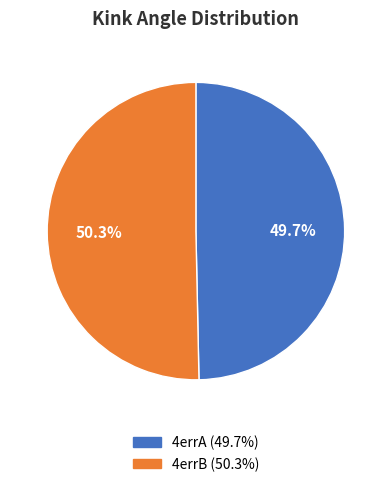

Which slice is the smallest?

4errA